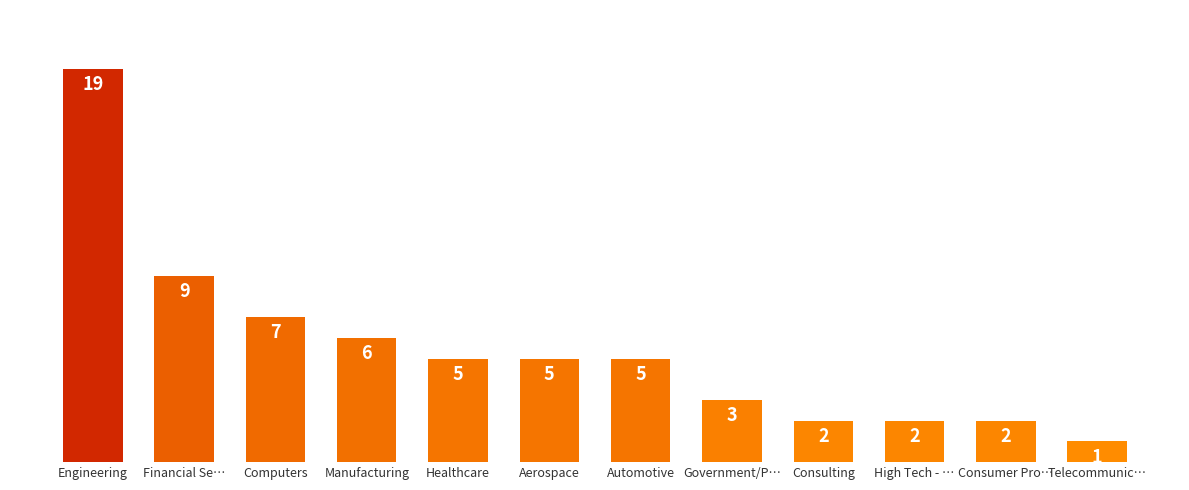

Read the value at Manufacturing, to the nearest 5.

5